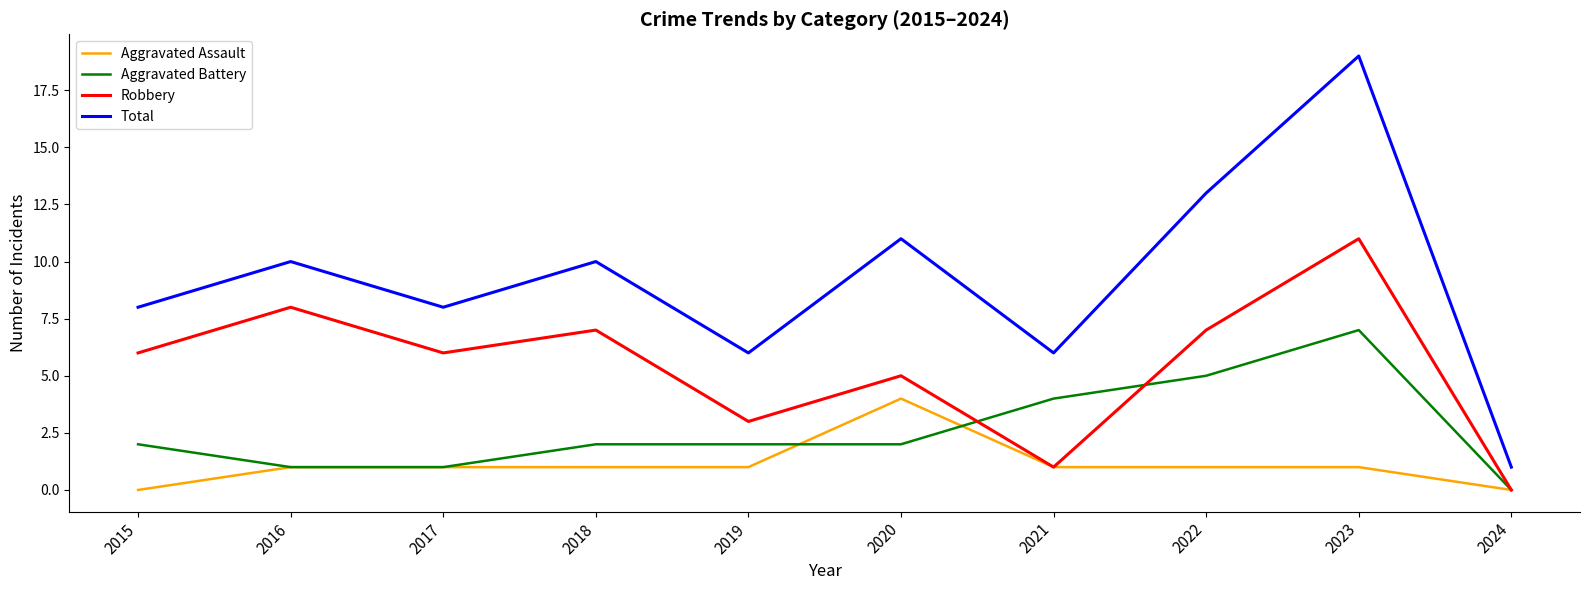

Which series changed the most between 2015 and 2022?

Total